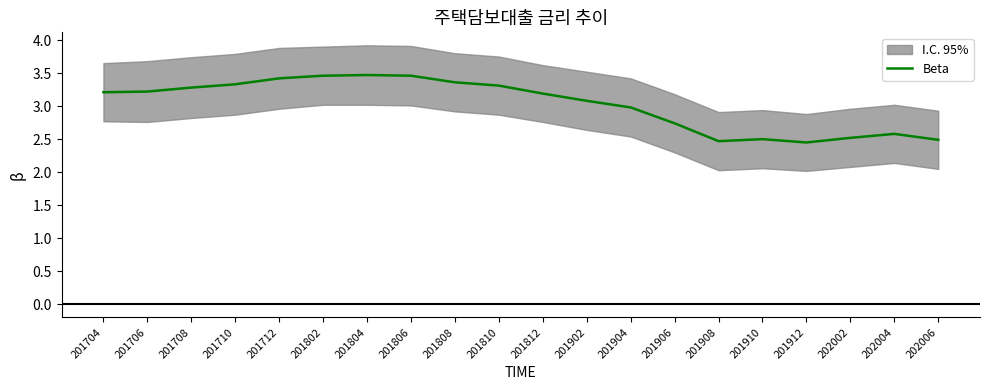

True or false: the data has more than 0 interior local peaks.

True